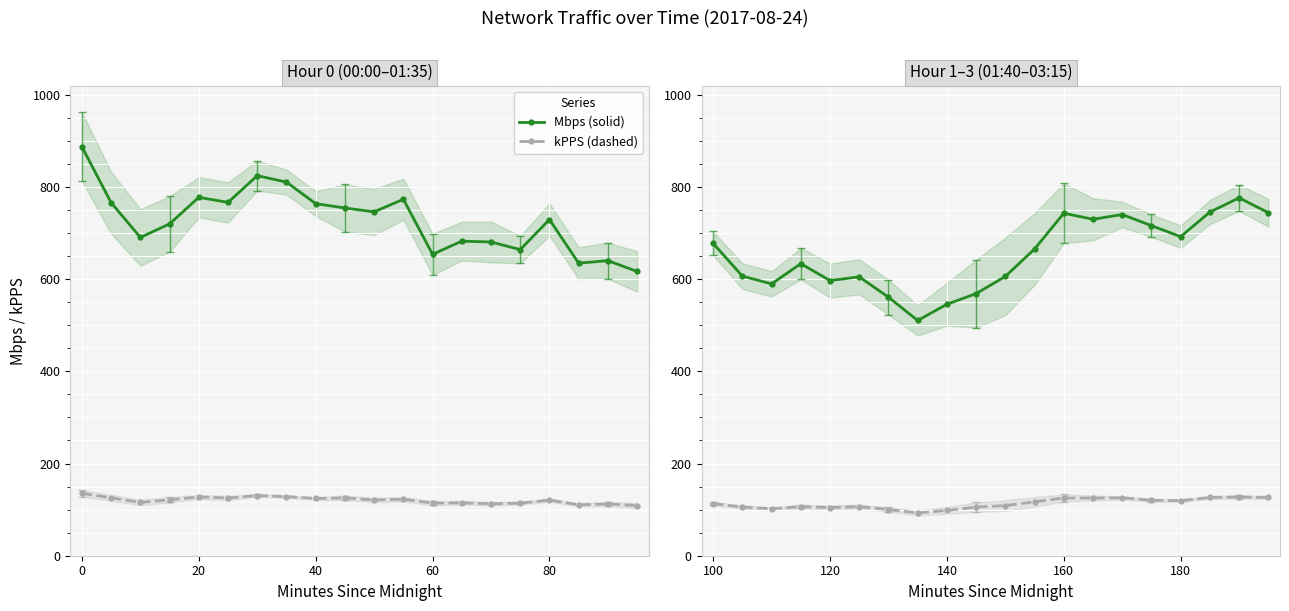

True or false: Mbps (solid) and kPPS (dashed) intersect in this chart.

False